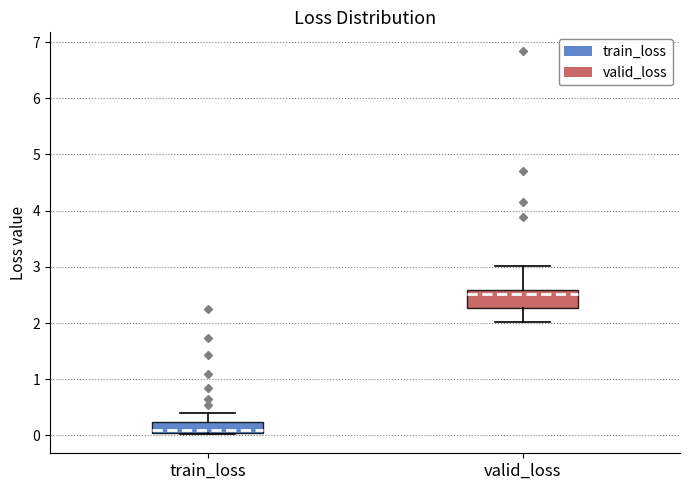

Where does the median line of the box for valid_loss sit on the y-axis? The values are not printed on the chart, so give them approximately, as read against the axis.

2.5